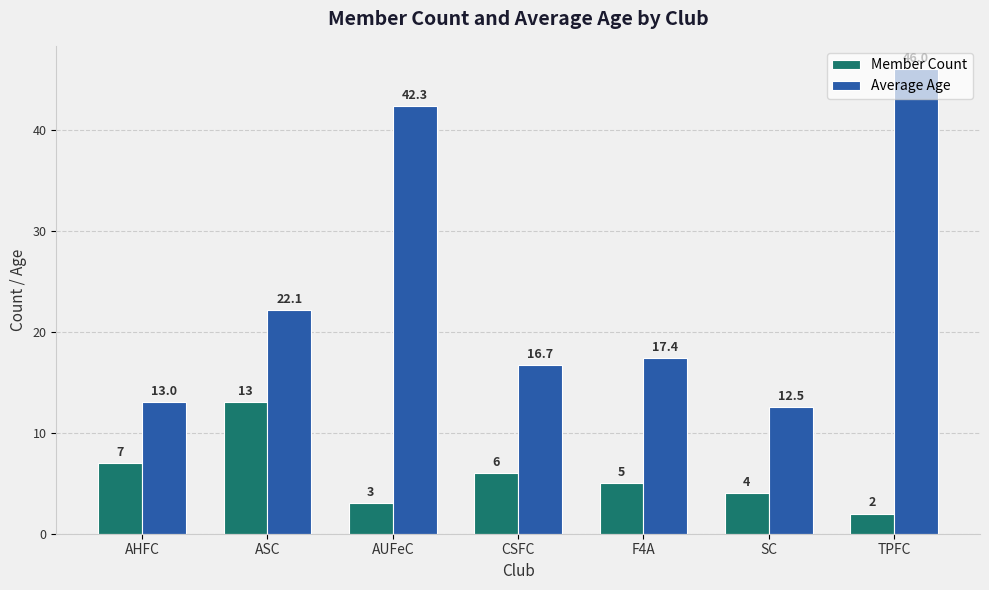

What is the difference between the maximum and second lowest values in the Average Age series?

33.0